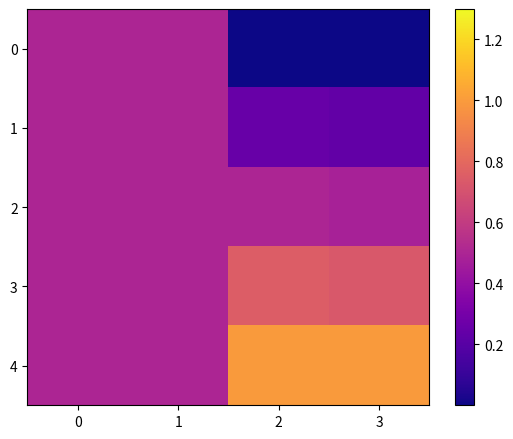

At 0, list the series in order from smallest to largest.

0, 1, 2, 3, 4